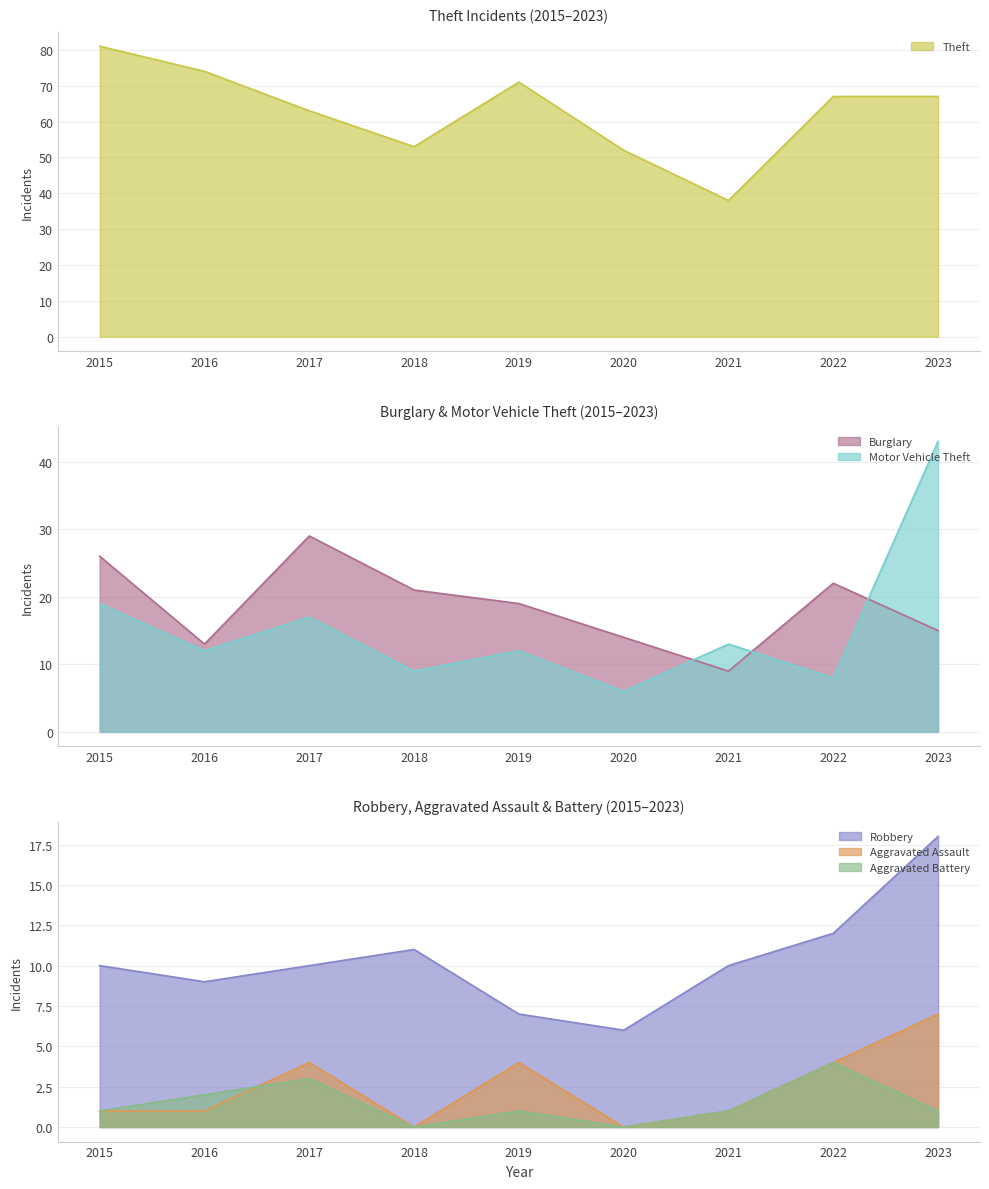

Reading right to left, what are all the values shown in this chart?

Theft: 67	67	38	52	71	53	63	74	81
Burglary: 15	22	9	14	19	21	29	13	26
Motor Vehicle Theft: 43	8	13	6	12	9	17	12	19
Robbery: 18	12	10	6	7	11	10	9	10
Aggravated Assault: 7	4	1	0	4	0	4	1	1
Aggravated Battery: 1	4	1	0	1	0	3	2	1